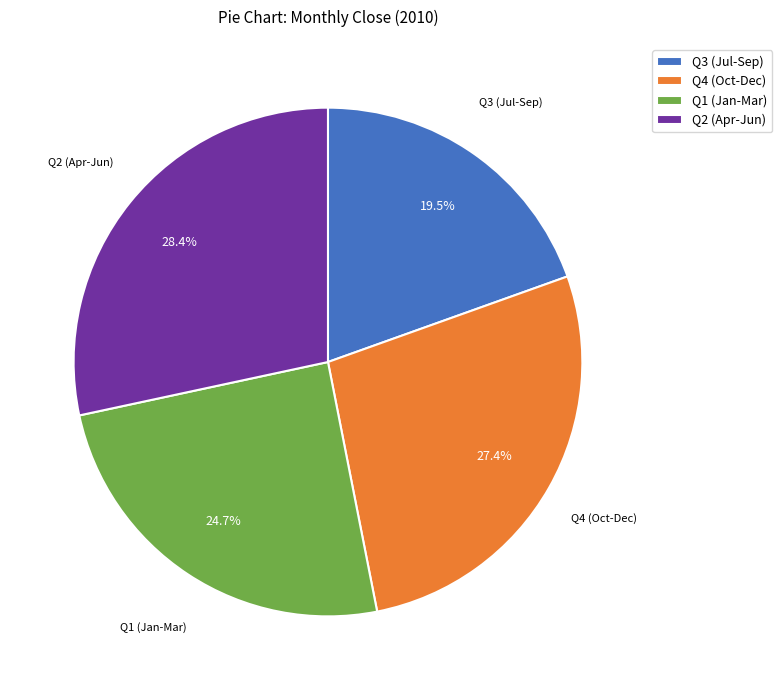

Rank the categories by value from lowest to highest.

Q3 (Jul-Sep), Q1 (Jan-Mar), Q4 (Oct-Dec), Q2 (Apr-Jun)